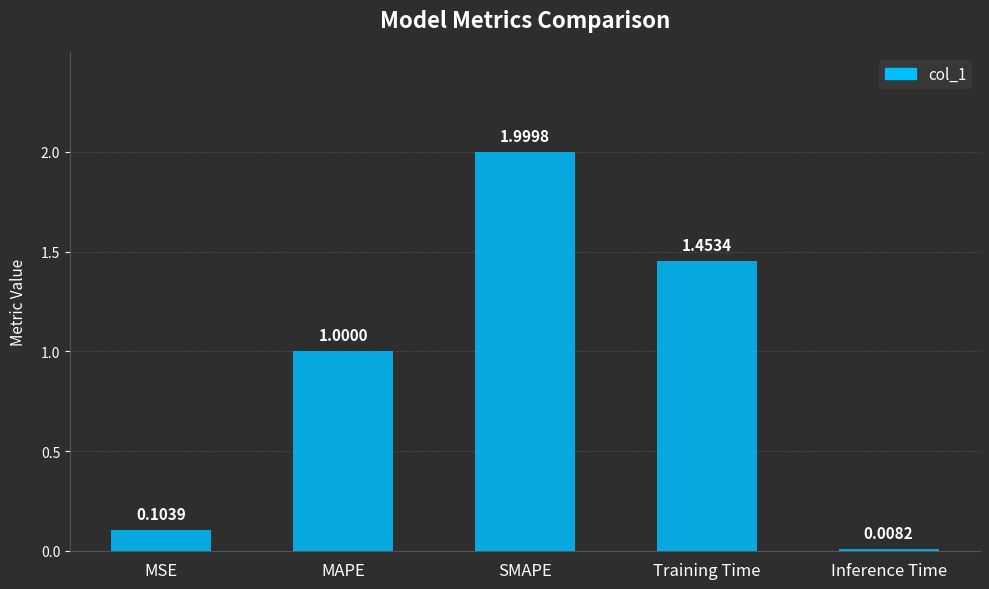

What is the change in value from MSE to Inference Time?

-0.1